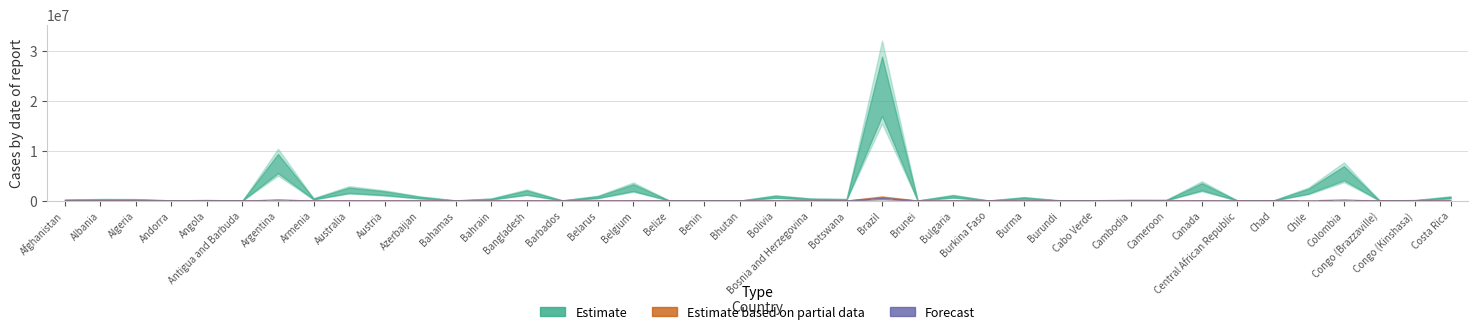

What is the approximate value at Benin?

81.5